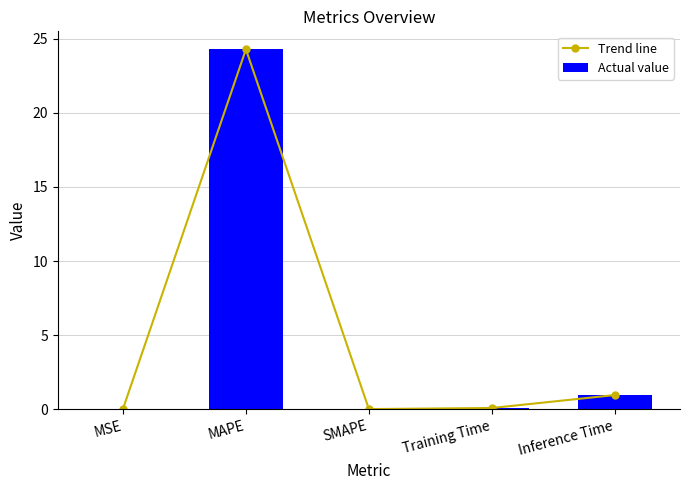

How many positive values does the Trend line series have?

4